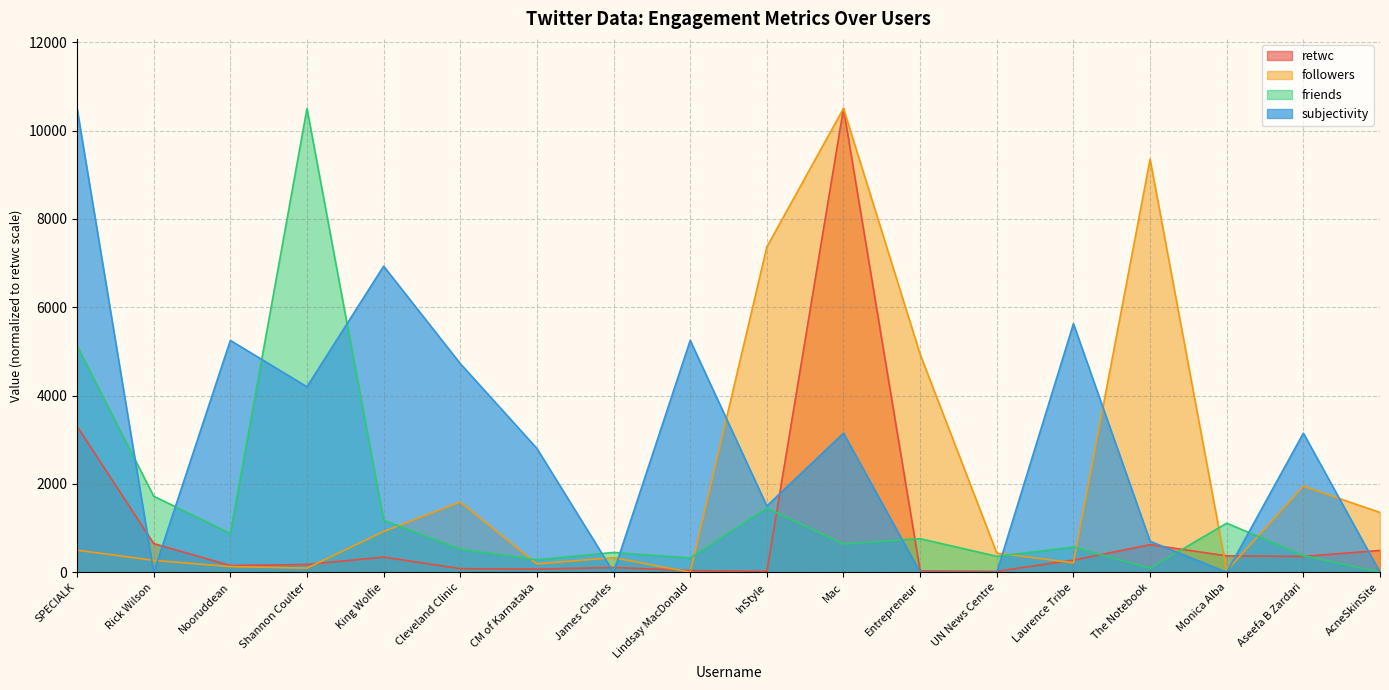

True or false: friends has a value of 122.3 at The Notebook.

False